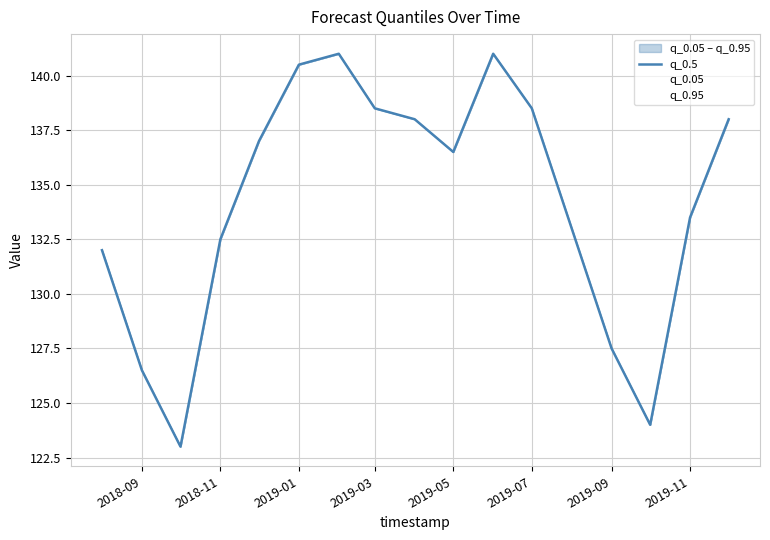

Which has a higher value, 2019-11 or 2019-03?

2019-03